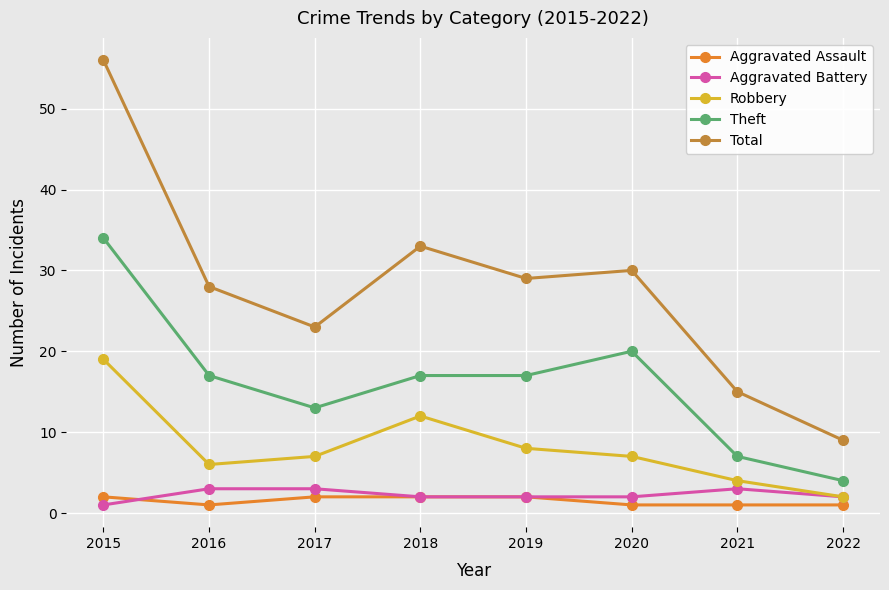

Reading left to right, extract all data points from this chart.

Aggravated Assault: 2	1	2	2	2	1	1	1
Aggravated Battery: 1	3	3	2	2	2	3	2
Robbery: 19	6	7	12	8	7	4	2
Theft: 34	17	13	17	17	20	7	4
Total: 56	28	23	33	29	30	15	9